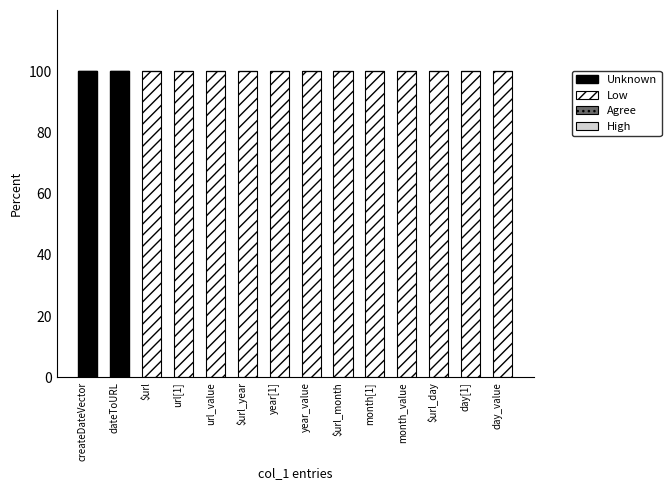

Is it true that Unknown equals 100 at createDateVector?

True